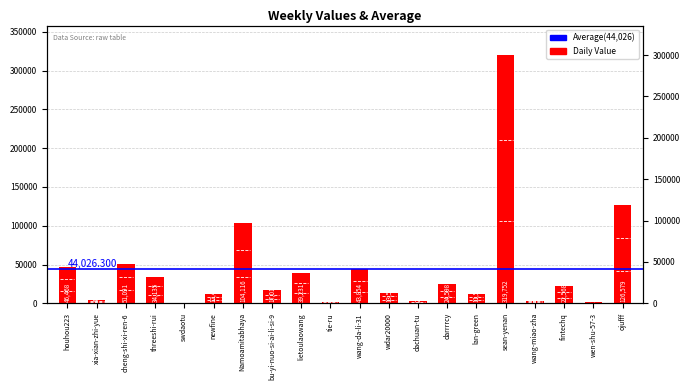

At which label does the data first exceed 22568?

houhou223